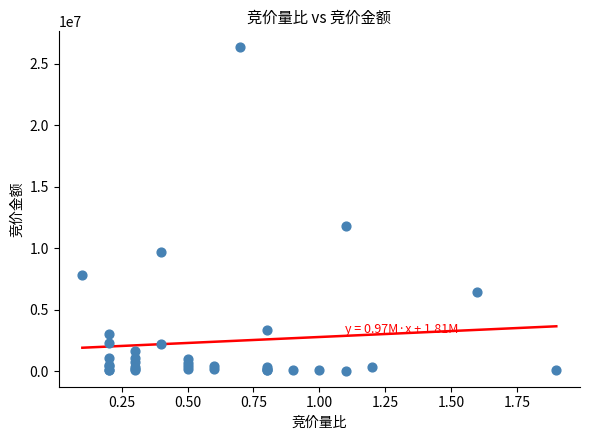

What Y value in the scatter plot is closest to 13179490?

11763570